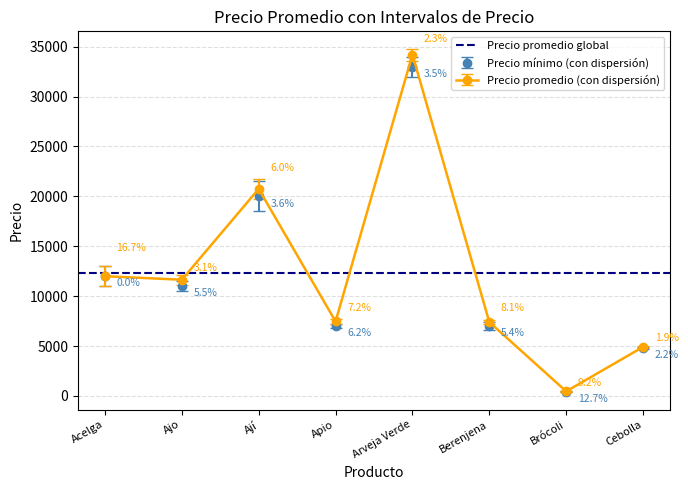

True or false: Precio promedio has more than 1 interior local peaks.

True